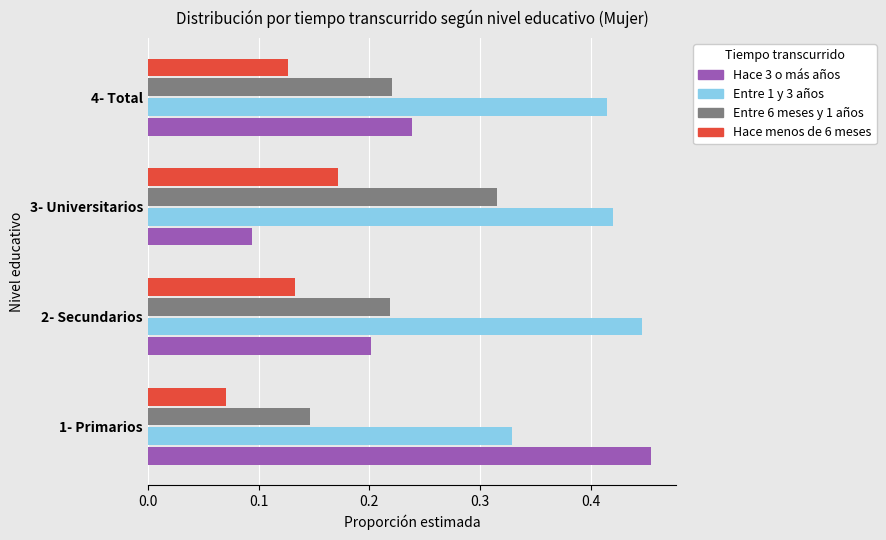

At how many categories does at least one series exceed 0?

4